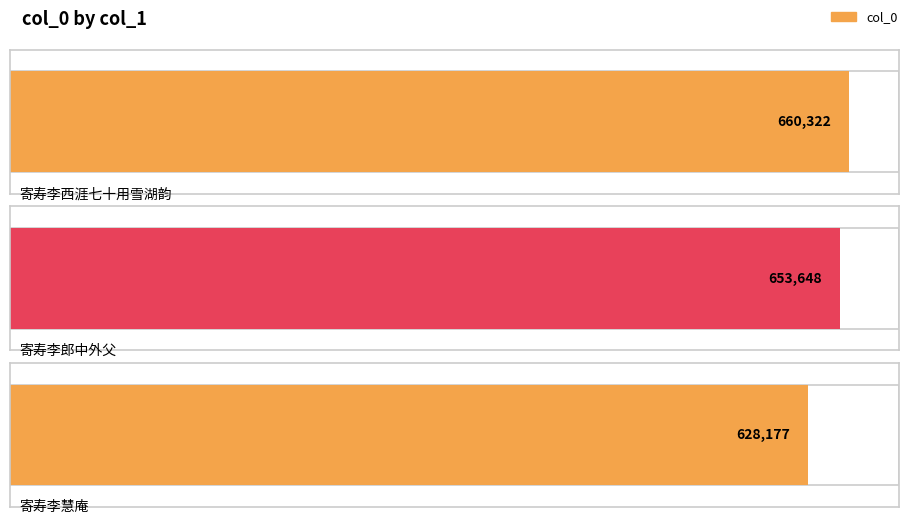

Reading right to left, transcribe all the data shown in this chart.

628177	653648	660322